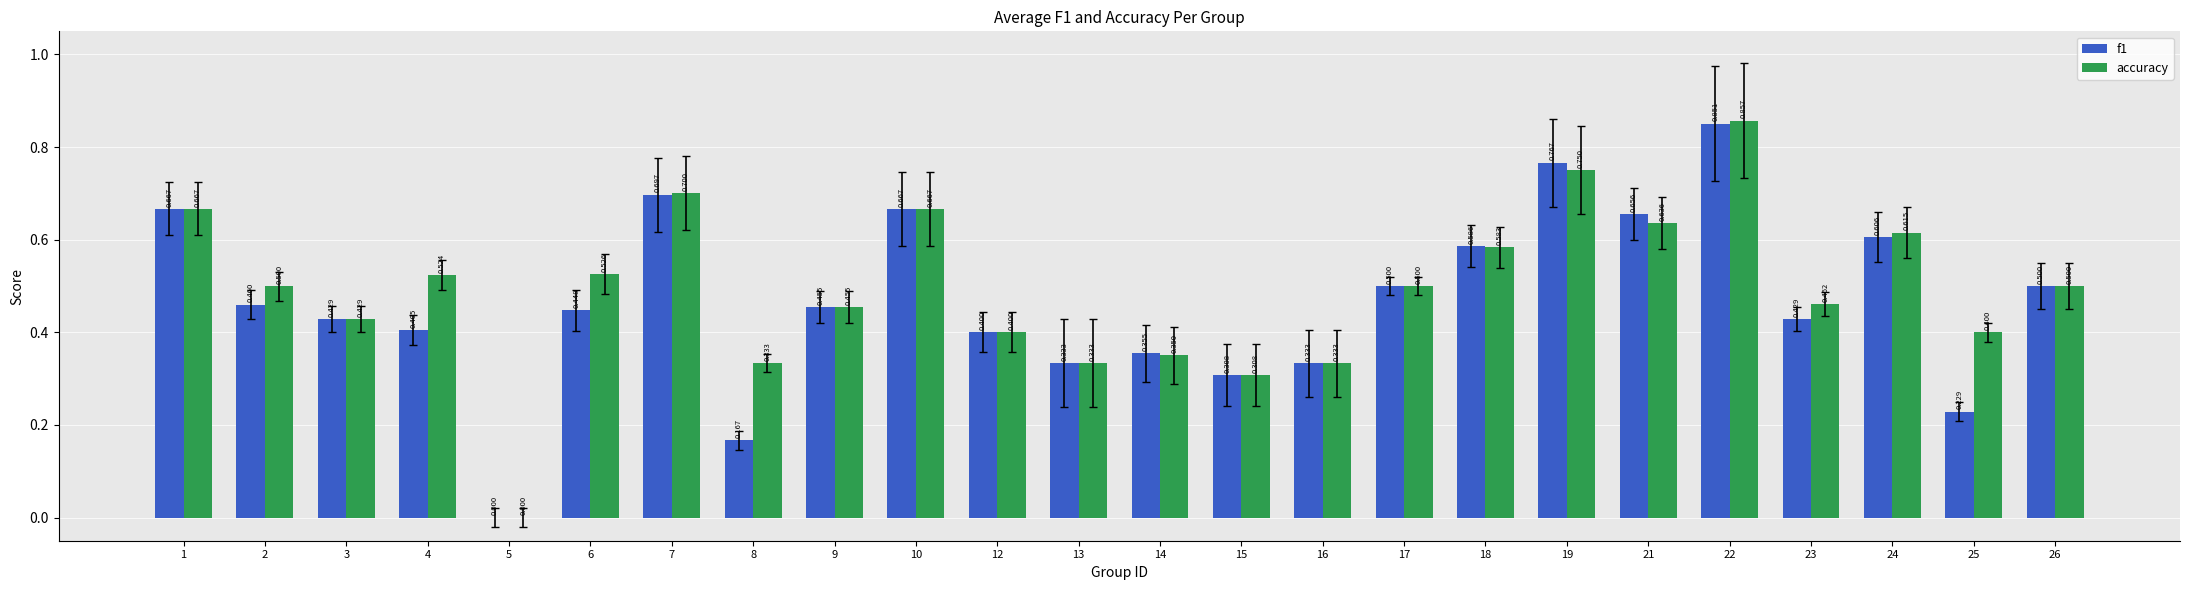

Which series has the widest spread of values?

accuracy